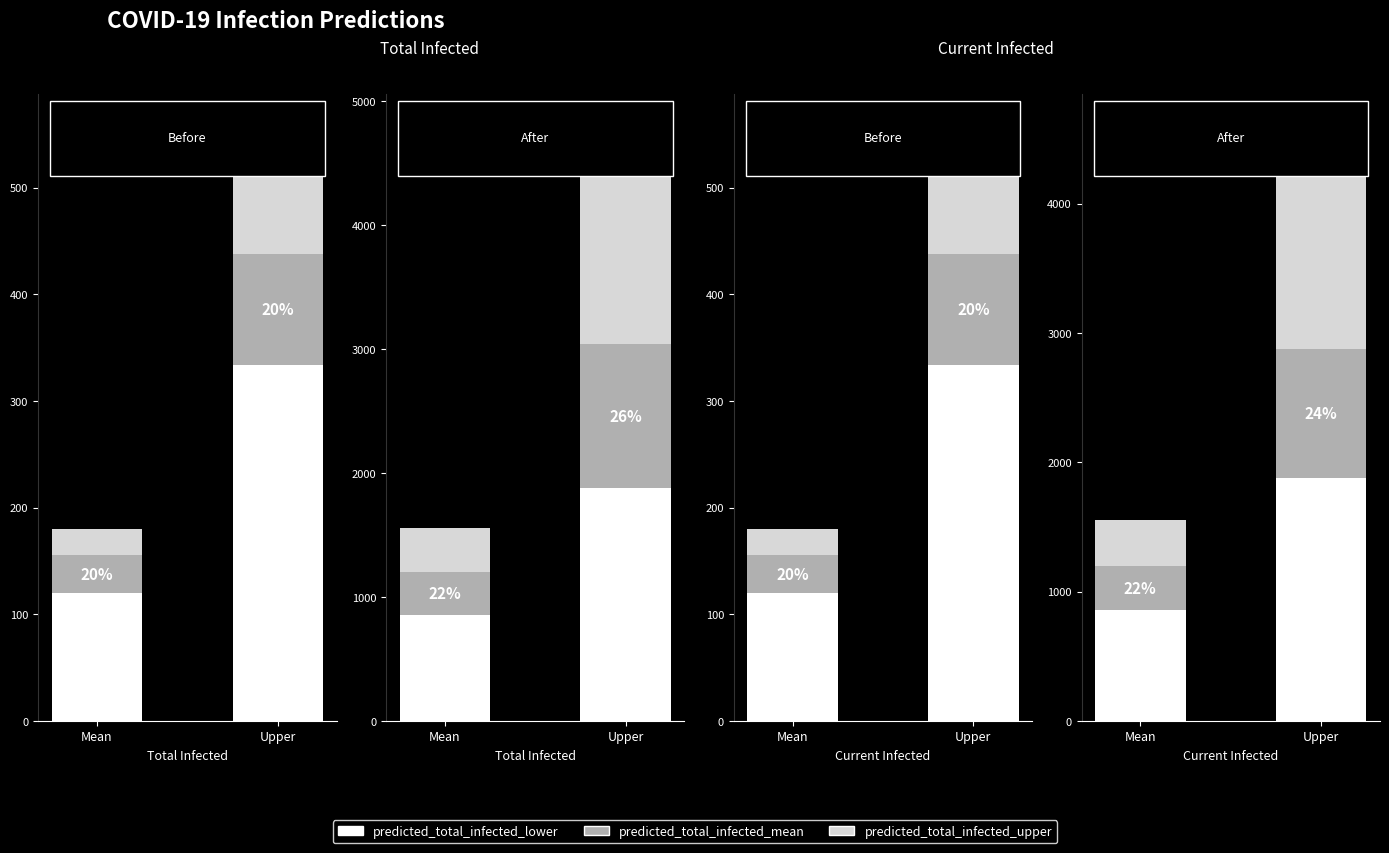

How many predicted_total_infected_upper values are between 351 and 1358?

2